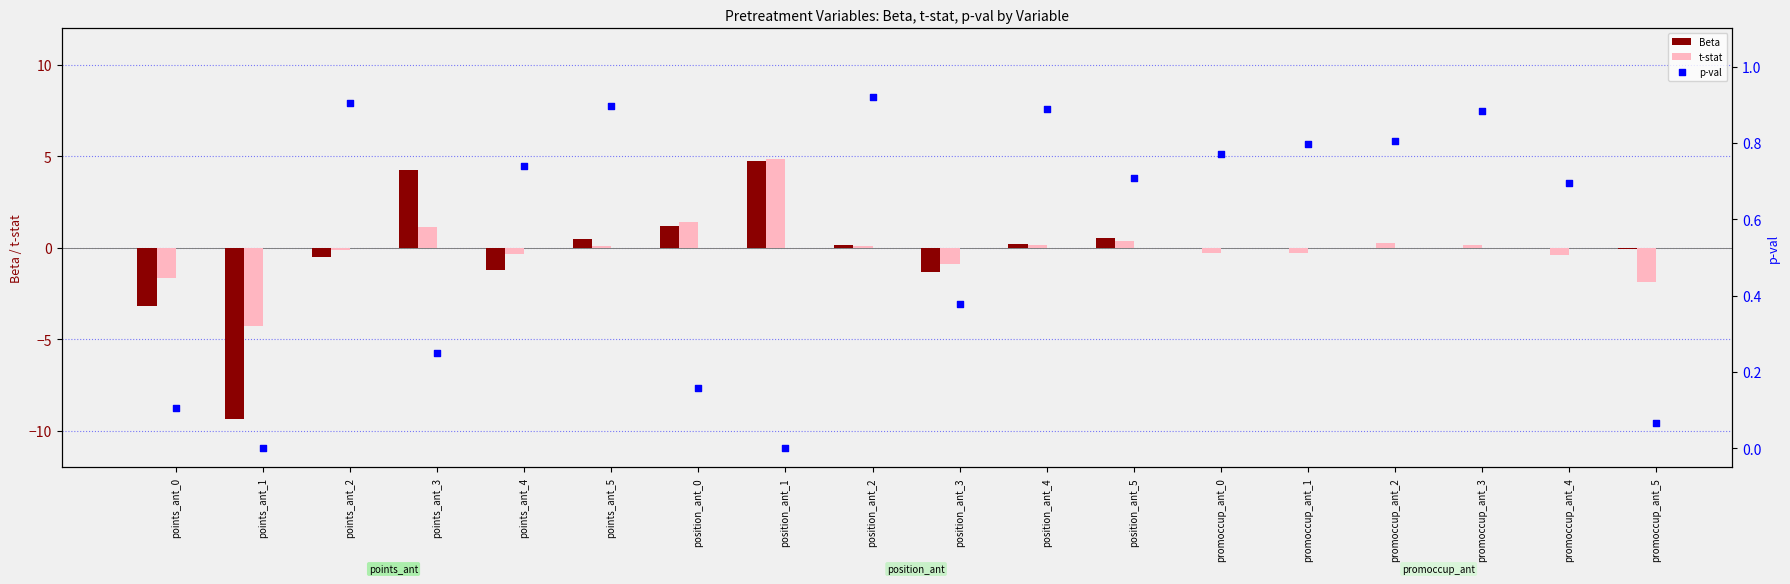

At how many categories does at least one series exceed 0?

17